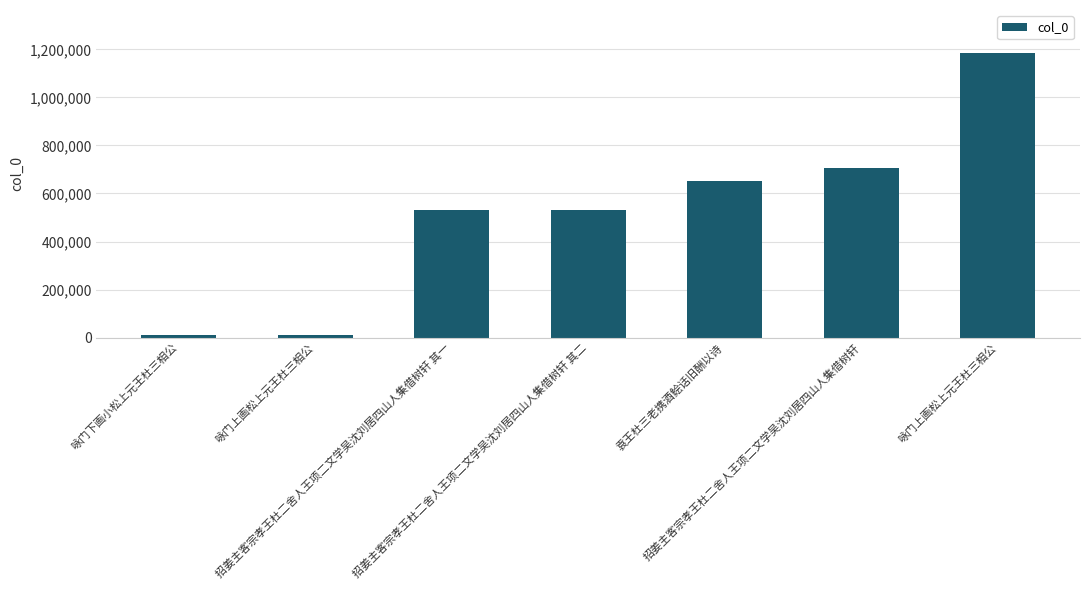

The chart shows a value of 704342 at 招姜主客宗孝王杜二舍人王项二文学吴沈刘居四山人集借树轩. True or false?

True